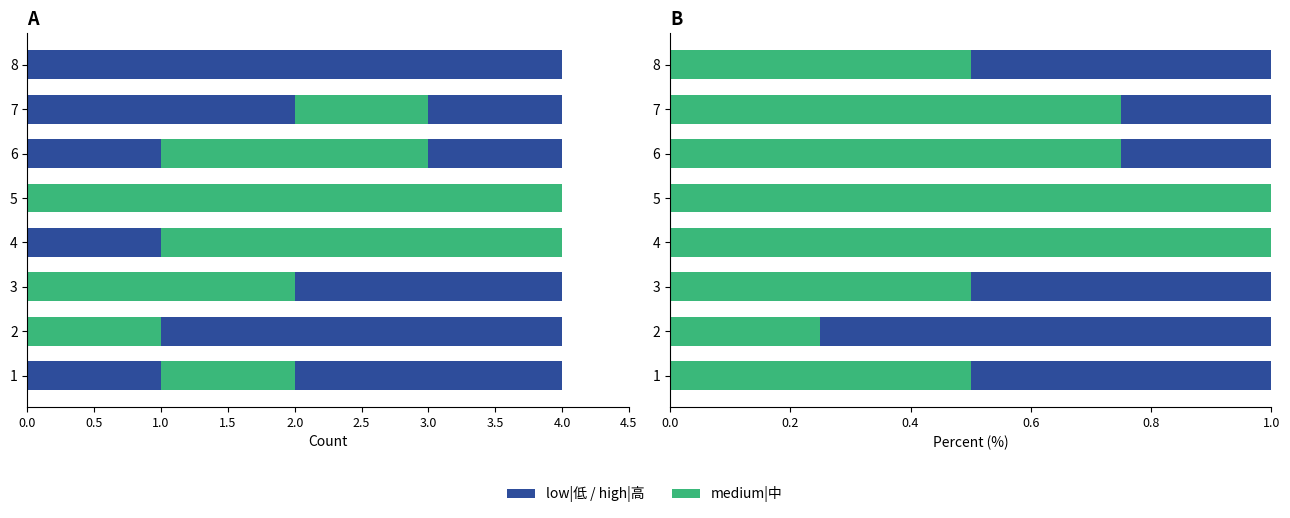

Which series has the widest spread of values?

medium|中